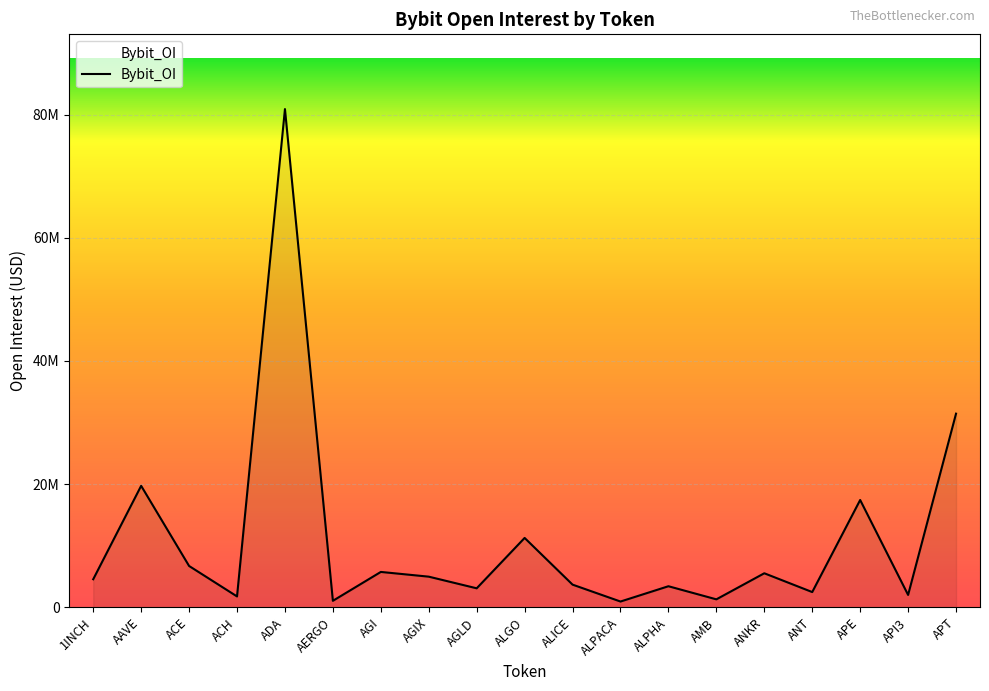

Is this an area chart (filled region under the line)?

Yes